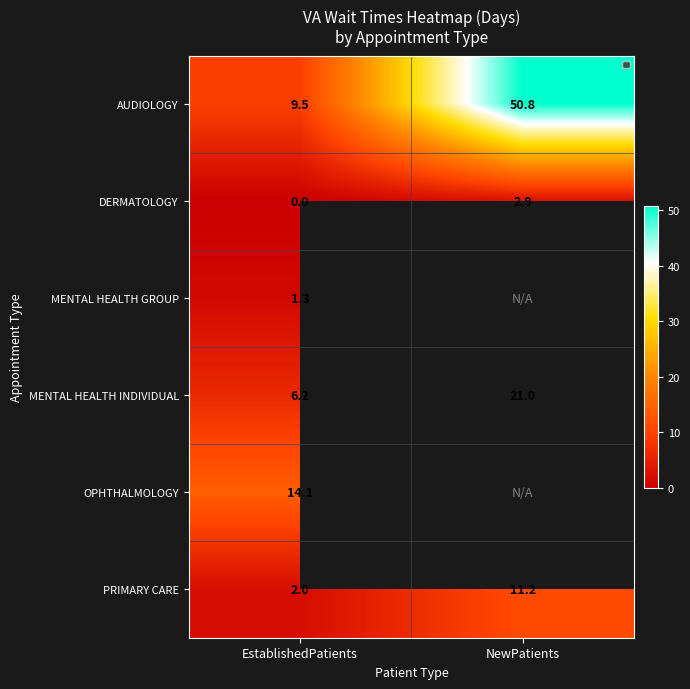

Is the value of AUDIOLOGY at EstablishedPatients greater than the value of MENTAL HEALTH GROUP at EstablishedPatients?

Yes